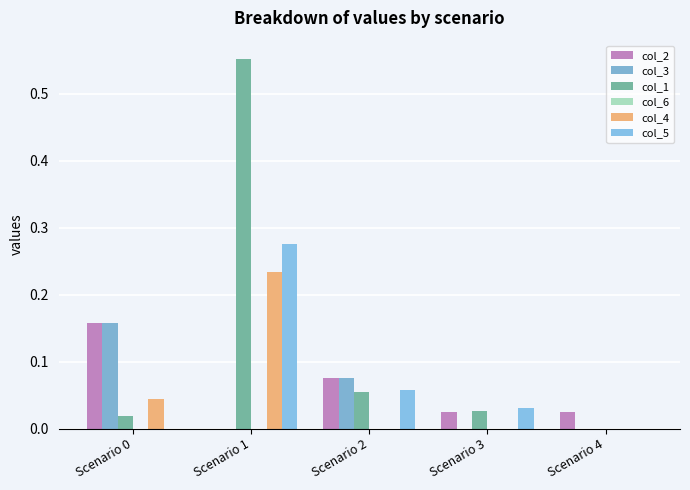

What is the sum of all col_3 values?

0.2